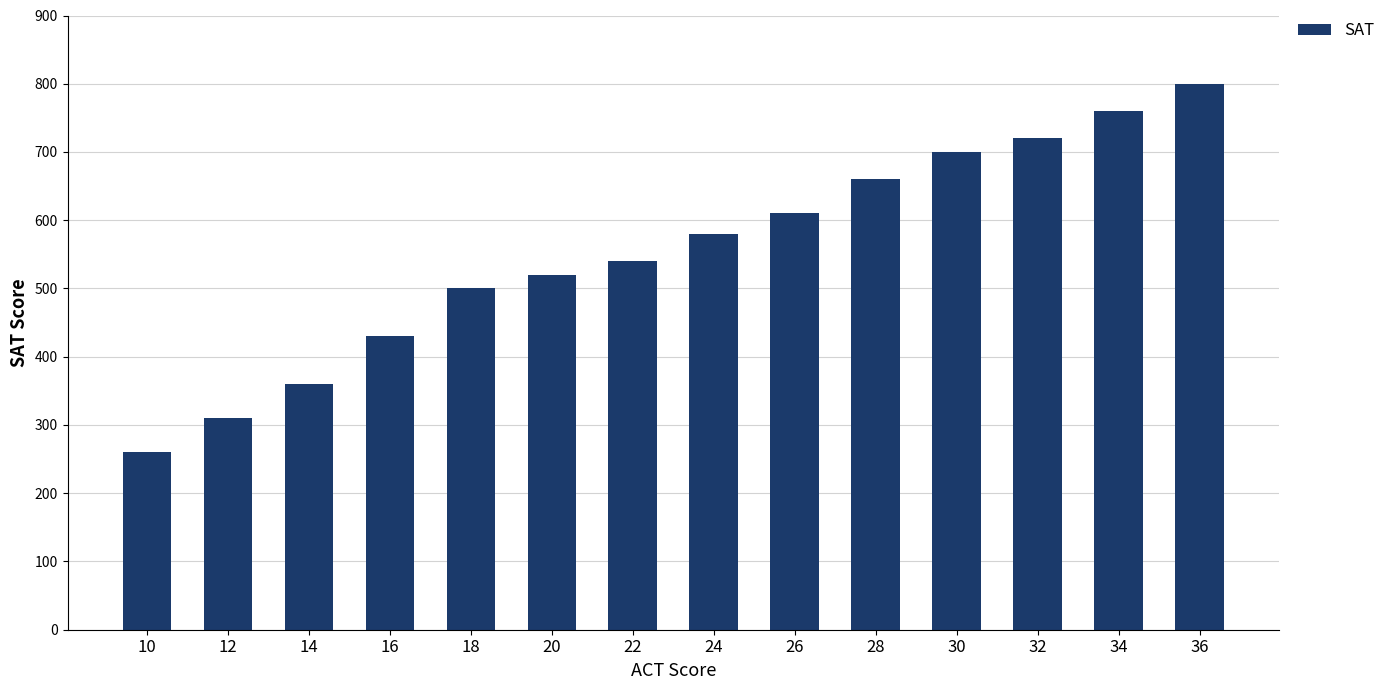

What value does the data have at 24, to the nearest 10?

580